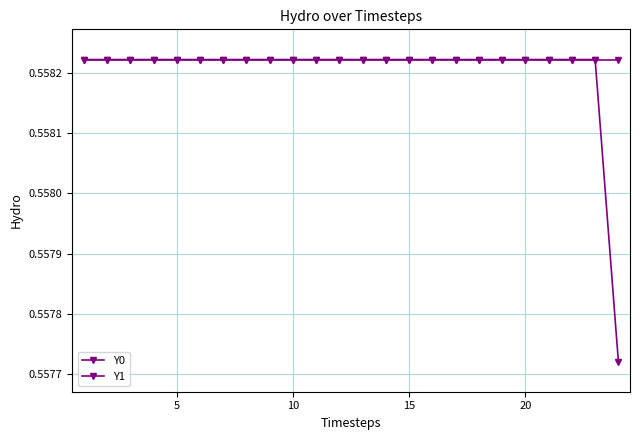

How many distinct data groups are displayed?

2